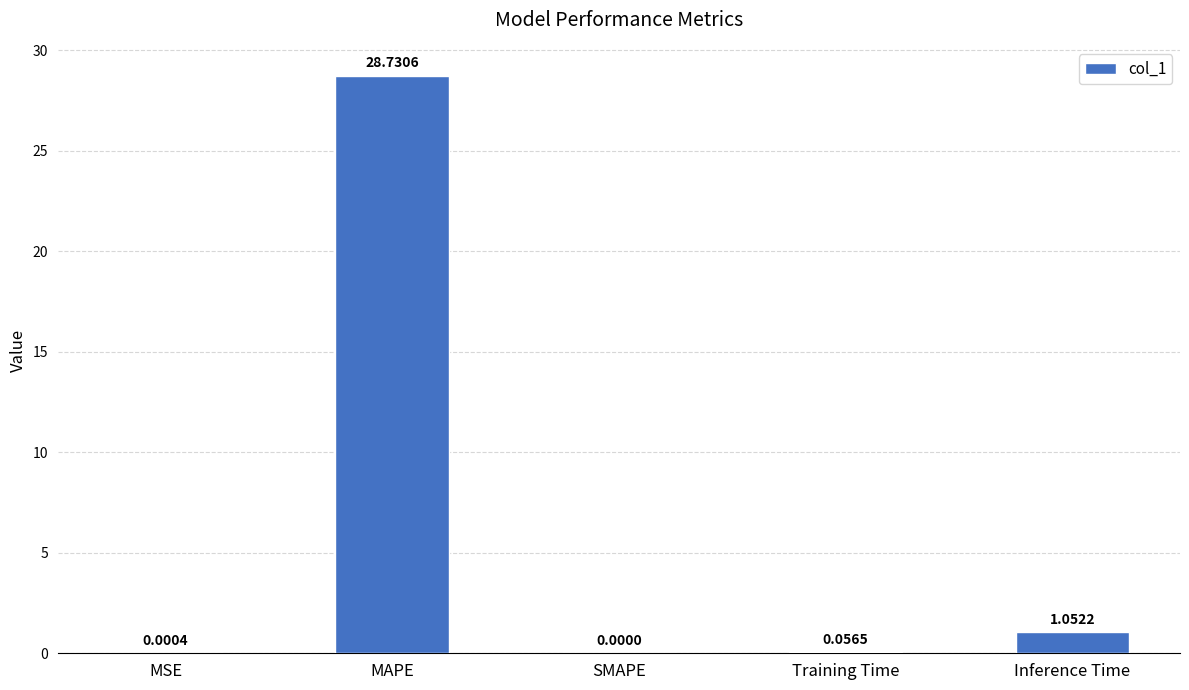

What is the difference between the values at SMAPE and MAPE?

28.7